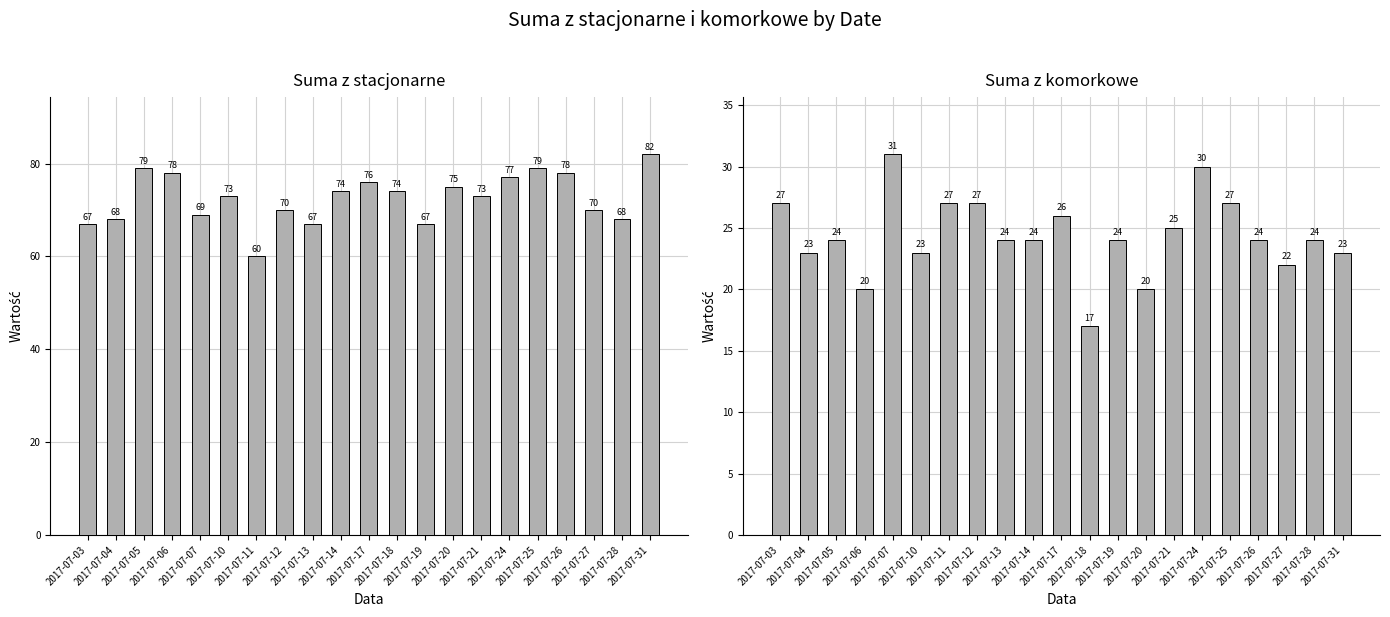

The value of Suma z komorkowe at 2017-07-25 is 36. True or false?

False